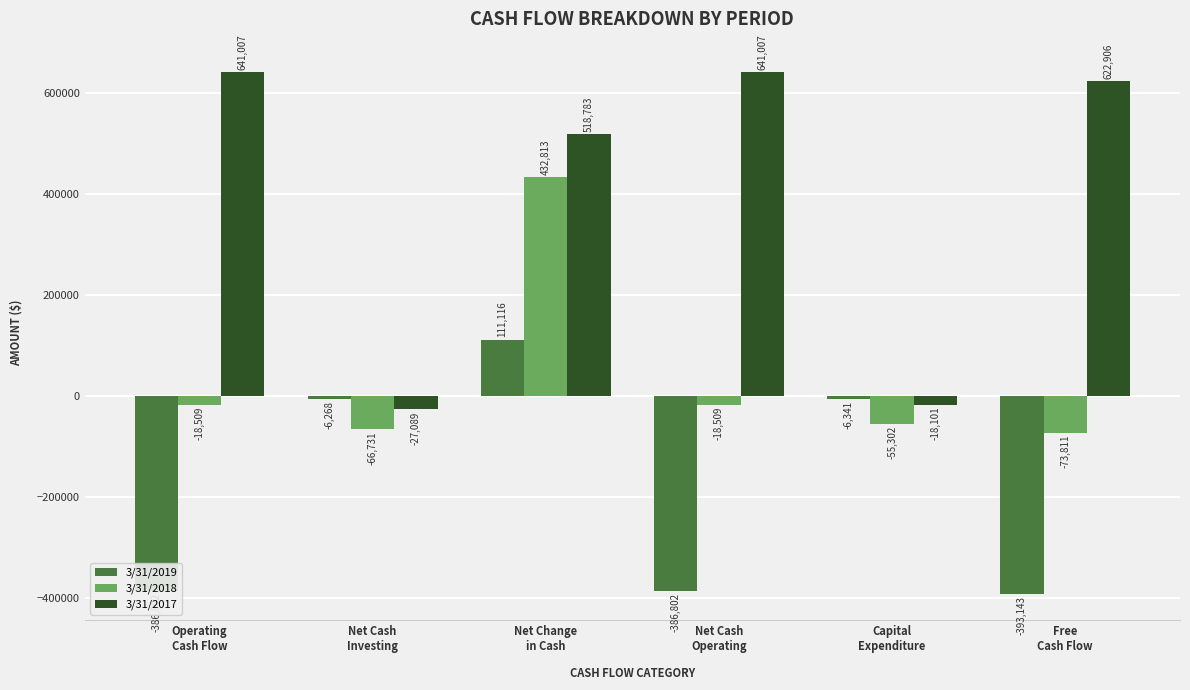

The value of 3/31/2019 at Net Change
in Cash is 49756. True or false?

False